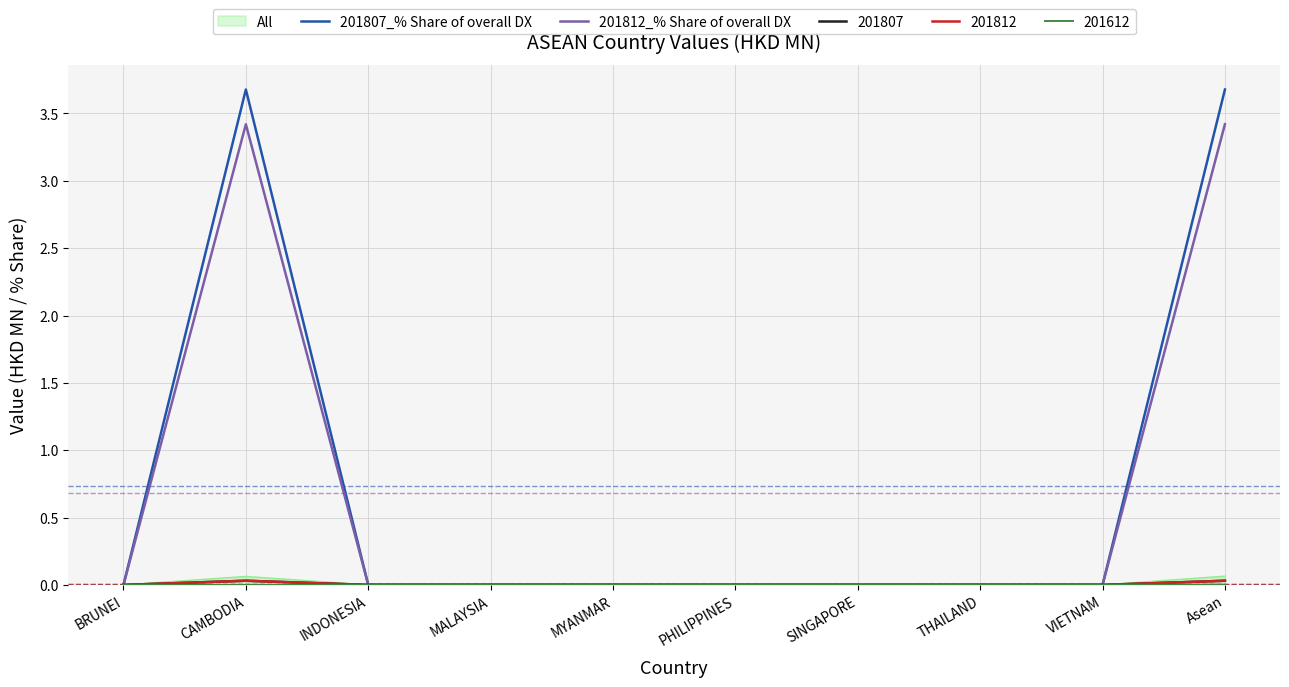

True or false: 201812_% Share of overall DX has a value of -2.1 at VIETNAM.

False